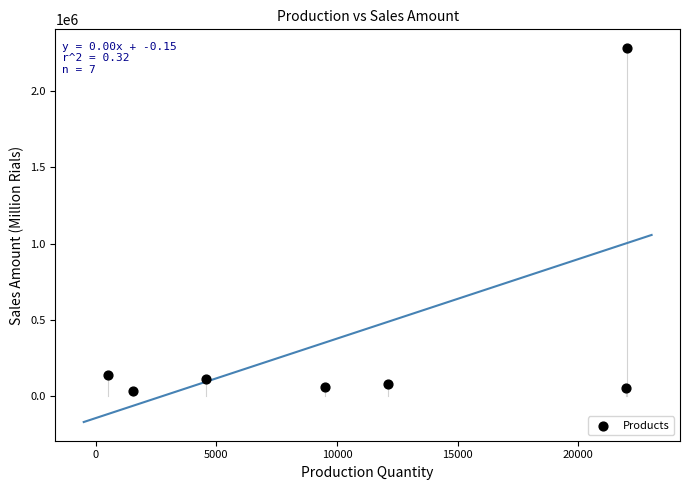

What is the range of Y values (max minus min)?

2253109